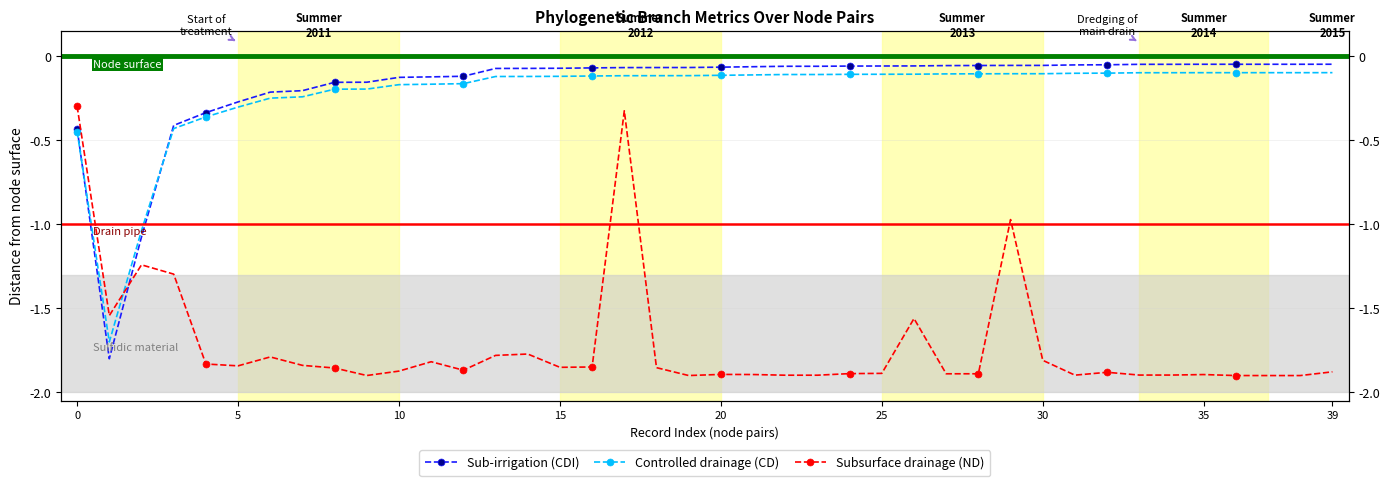

At 12, list the series in order from largest to smallest.

Sub-irrigation (CDI), Controlled drainage (CD), Subsurface drainage (ND)